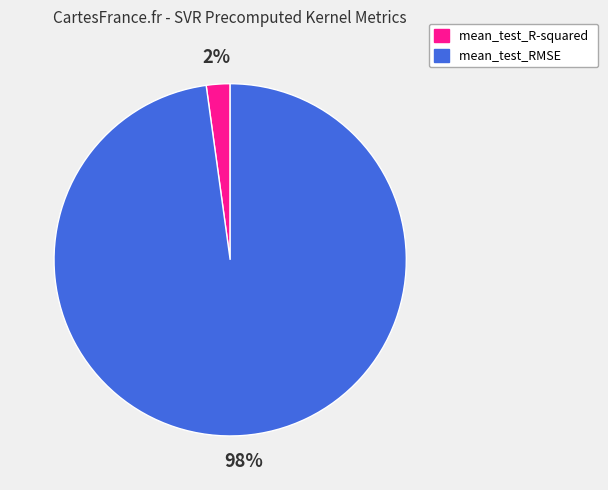

Which category has the smallest portion of the pie?

mean_test_R-squared